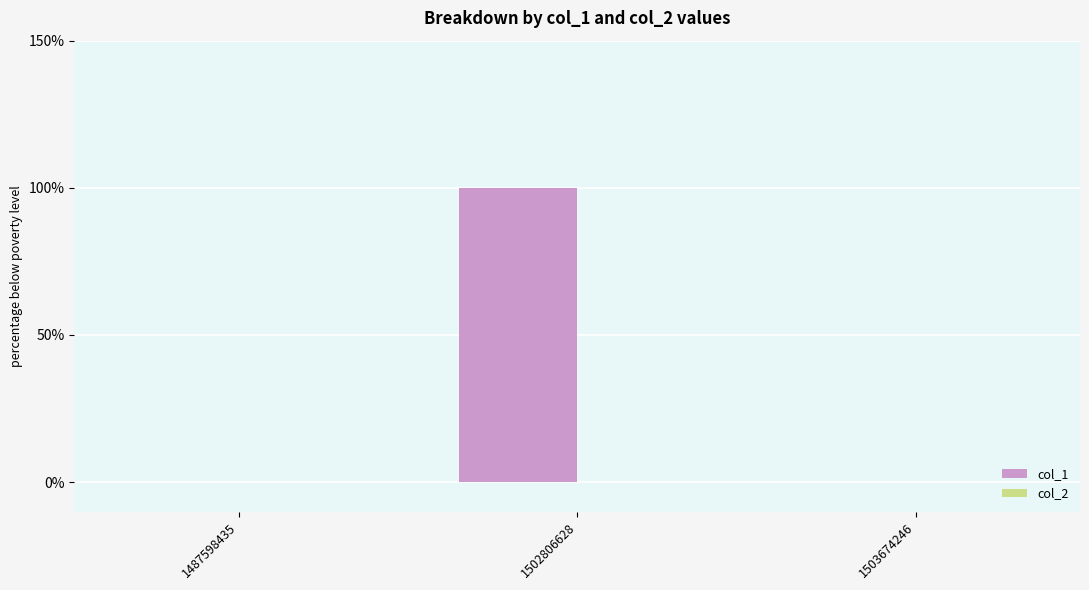

Are the bars horizontal?

No